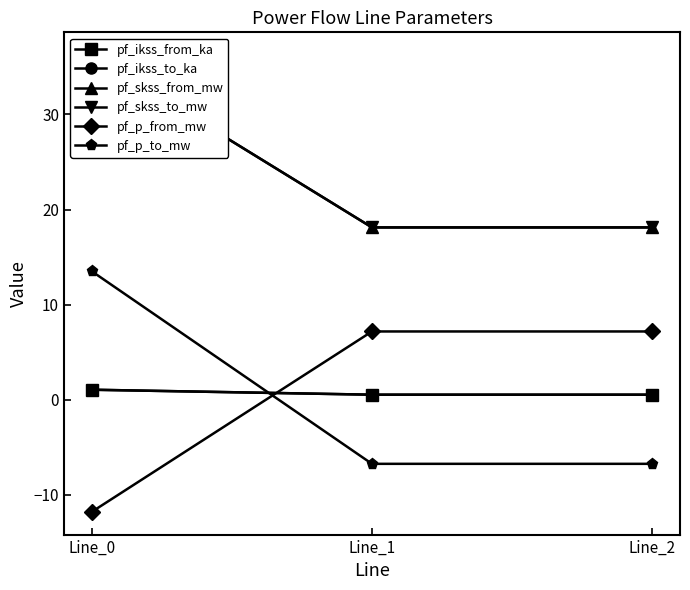

What is the difference between the highest and lowest values at Line_1?

24.9